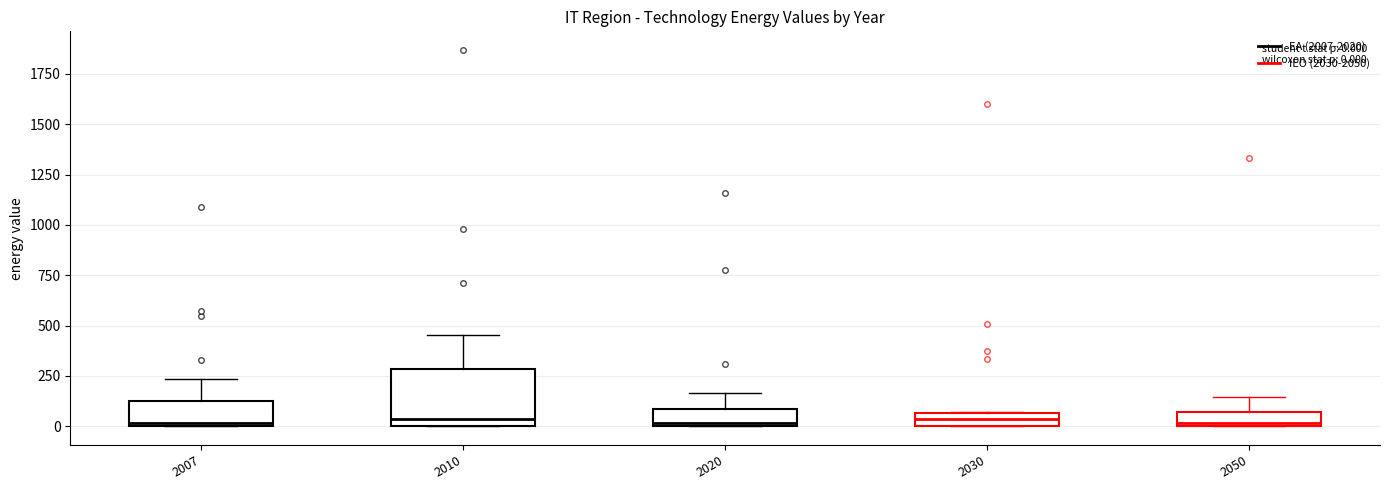

Which box is the tallest, from its lower edge to its upper edge?

2010